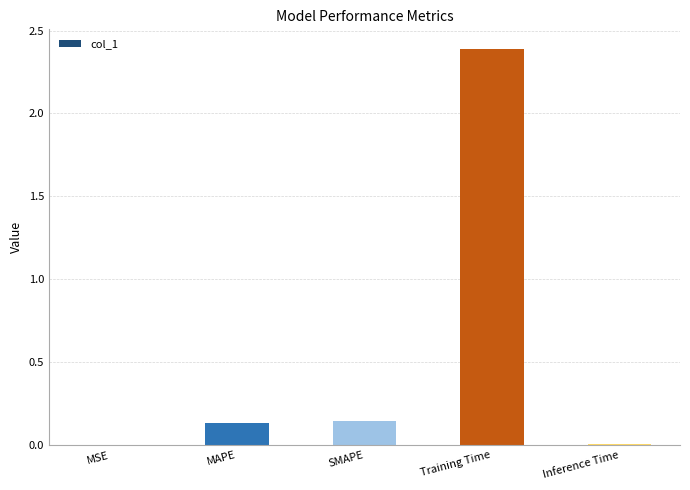

What is the average value?

0.5